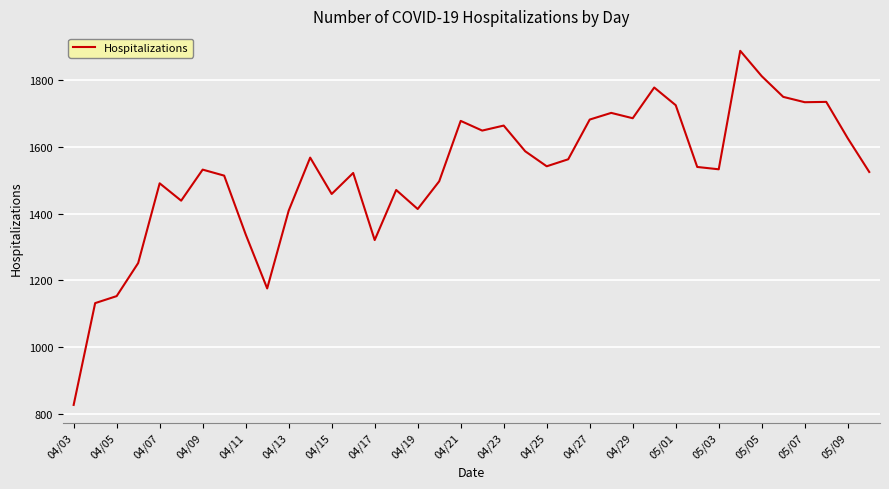

What is the greatest value displayed?

1888